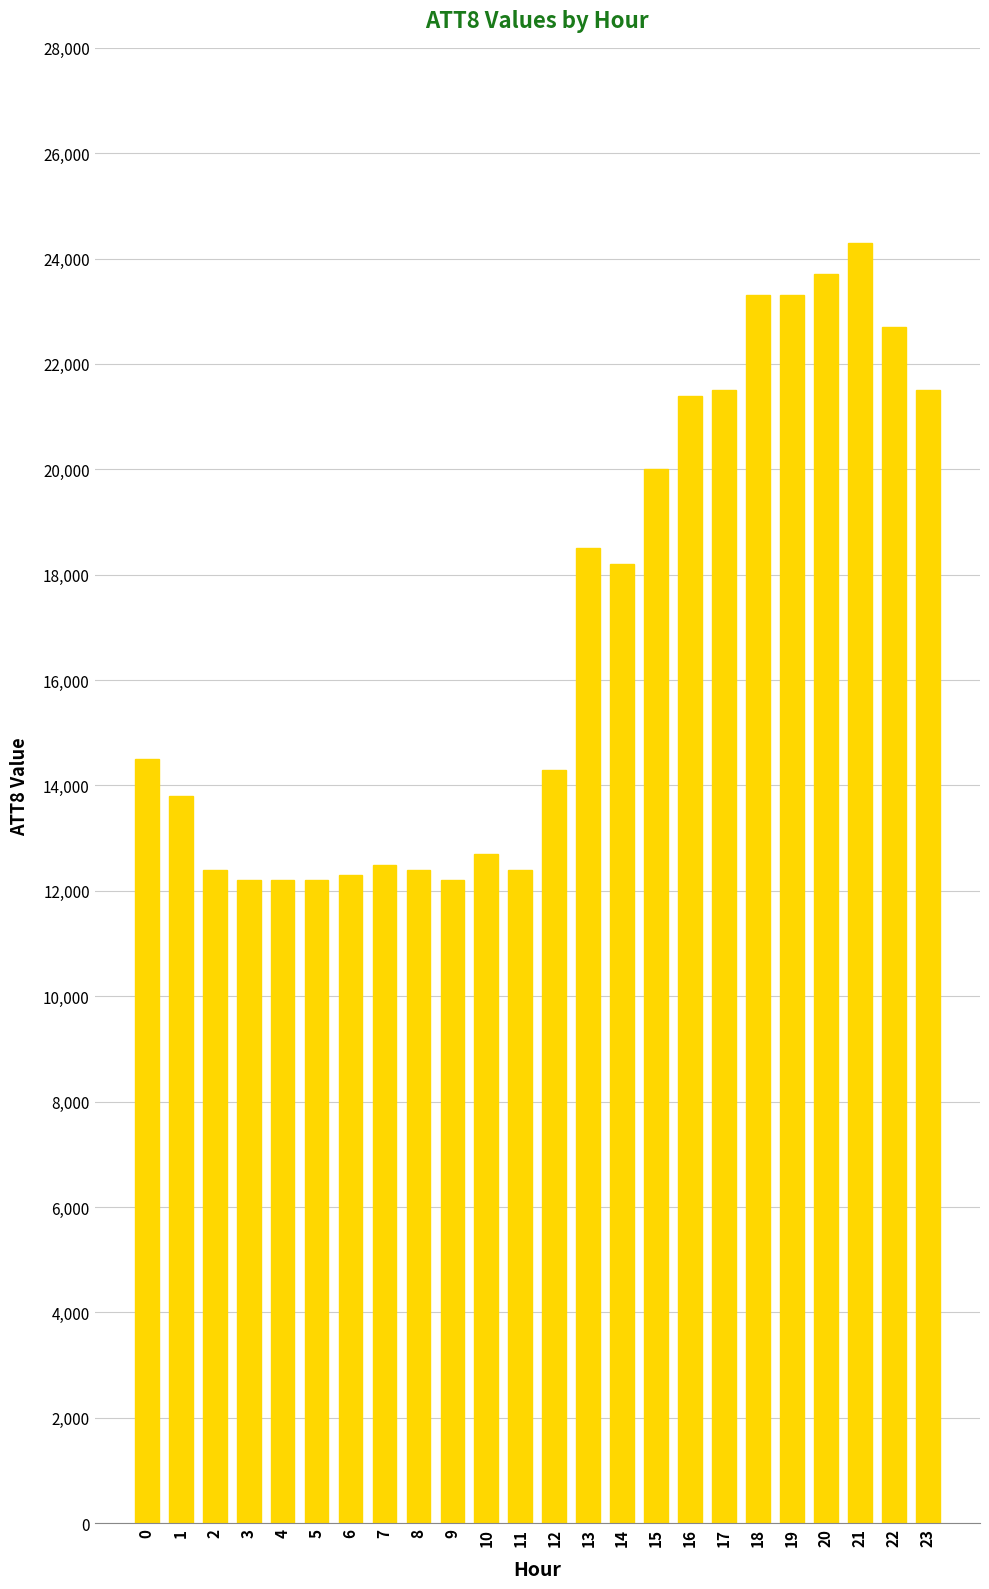

Does the chart contain any negative values?

No